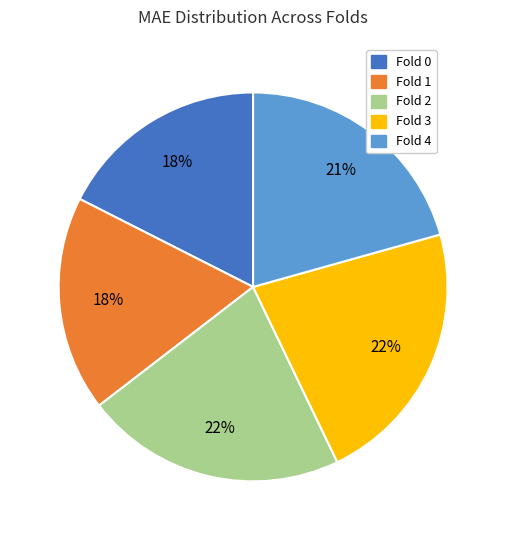

Which has a higher value, Fold 3 or Fold 0?

Fold 3